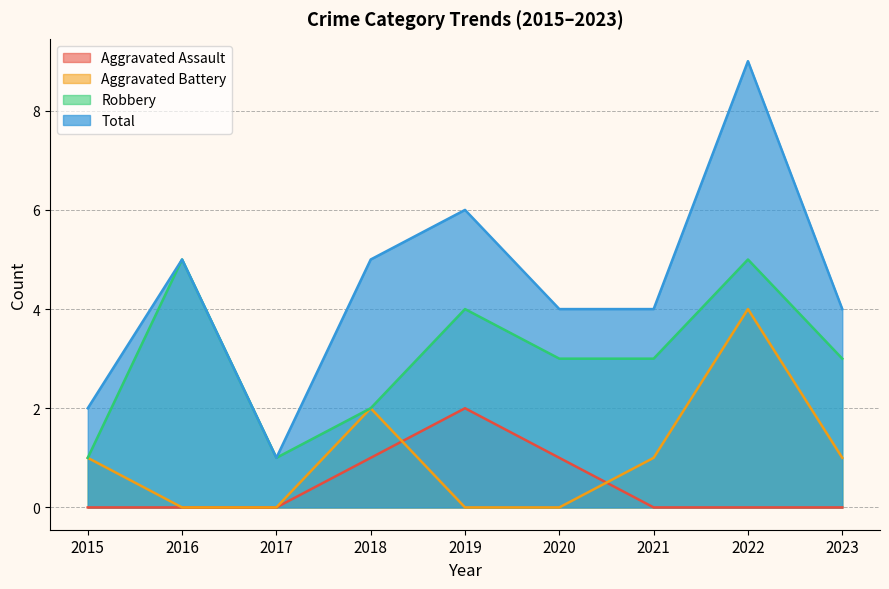

At which category is the sum across all series the highest?

2022